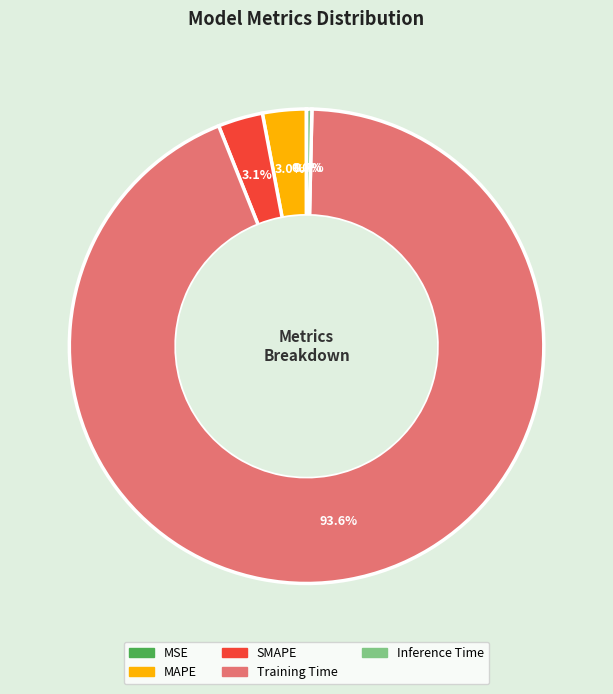

True or false: Training Time accounts for 84% of the total.

False